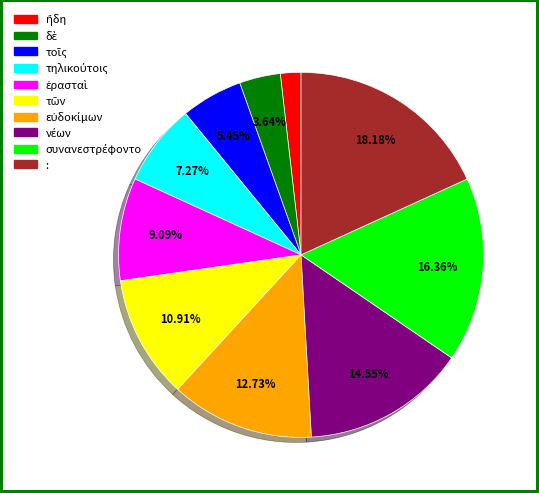

Does any single category account for the majority?

No